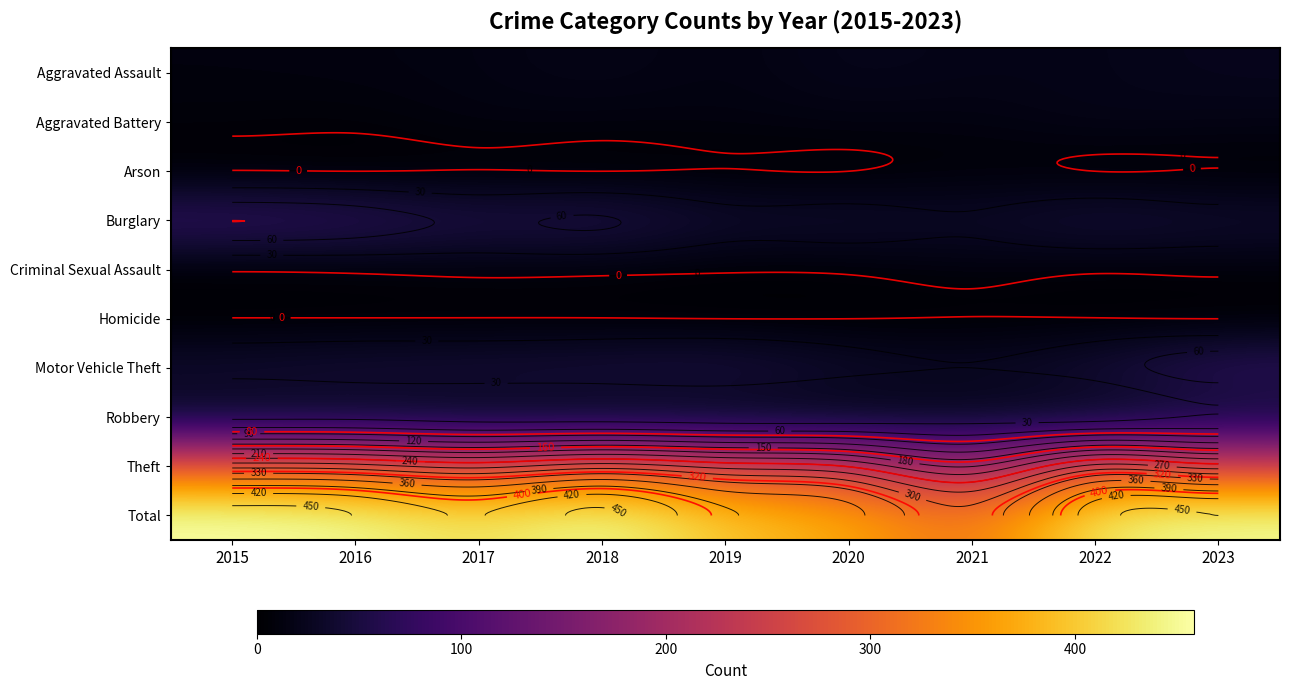

At 2017, list the series in order from smallest to largest.

Arson, Homicide, Criminal Sexual Assault, Aggravated Battery, Aggravated Assault, Robbery, Motor Vehicle Theft, Burglary, Theft, Total